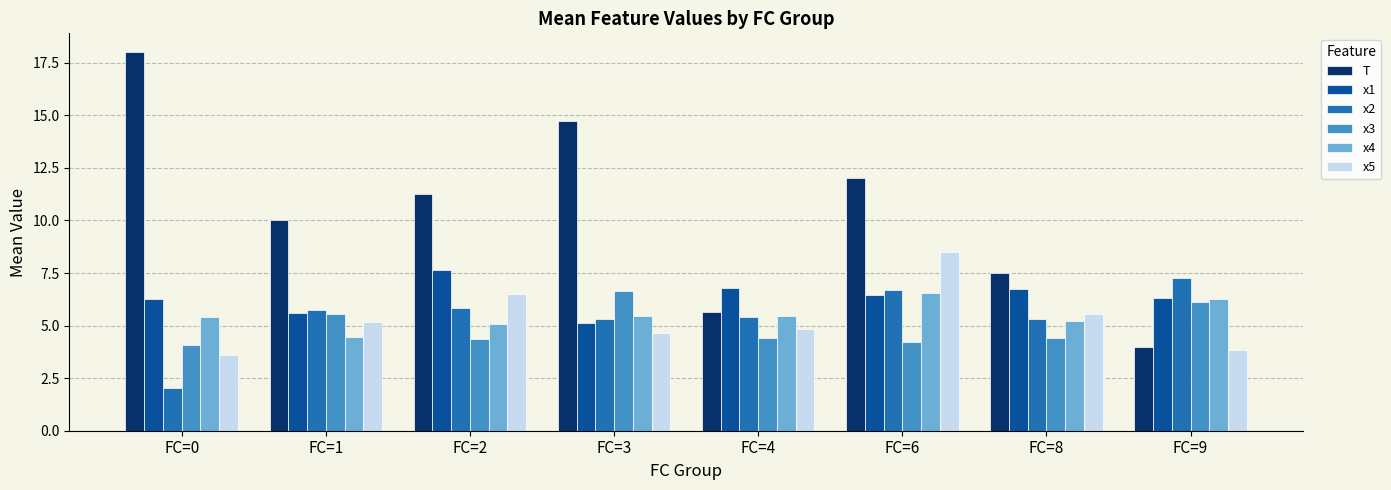

What value does the x1 series have at FC=1?

5.6